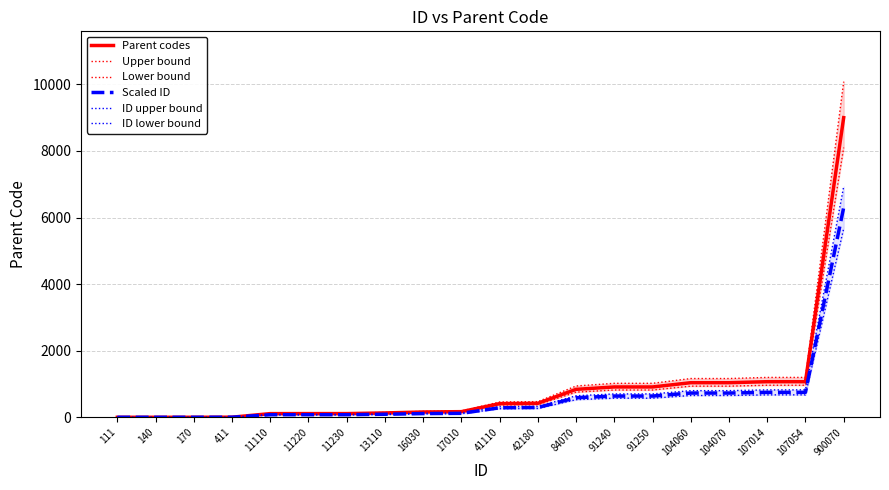

Between 140 and 41110, which series saw the biggest shift?

Upper bound